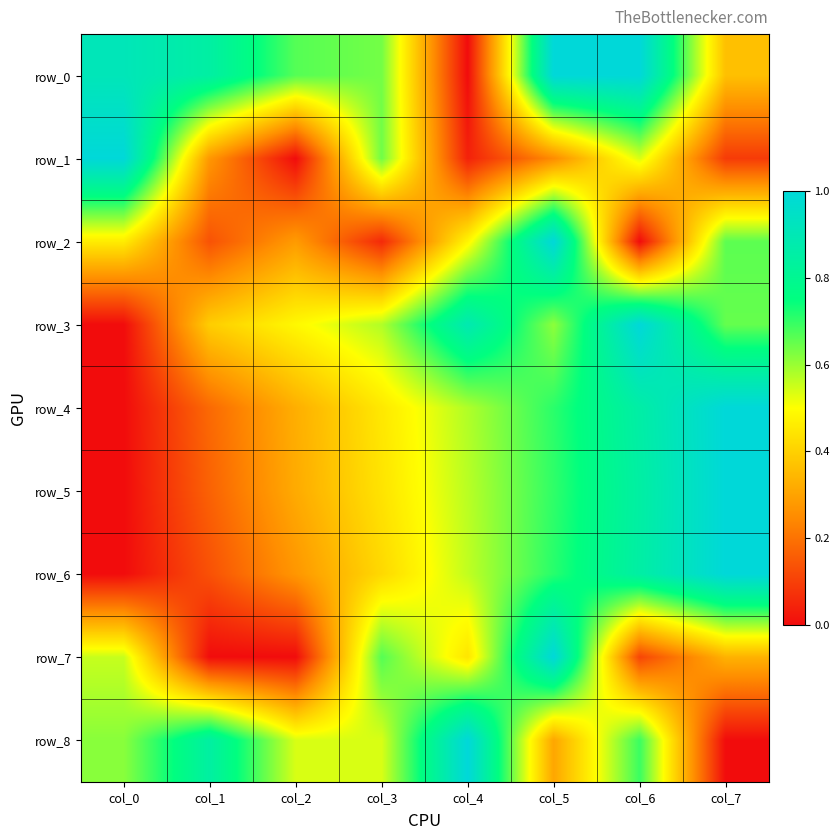

Is the value of row_4 at col_7 greater than the value of row_8 at col_1?

Yes